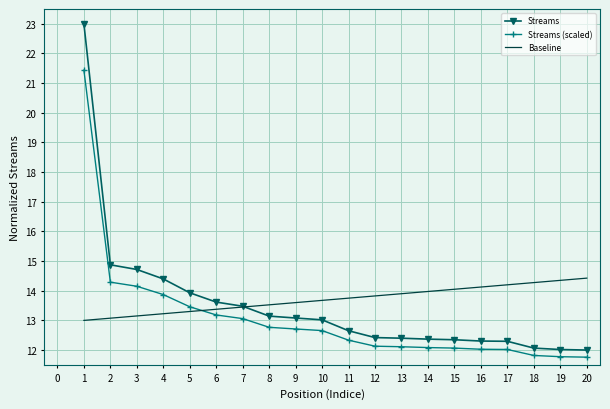

What is the difference between the highest and lowest values at 16?

2.1